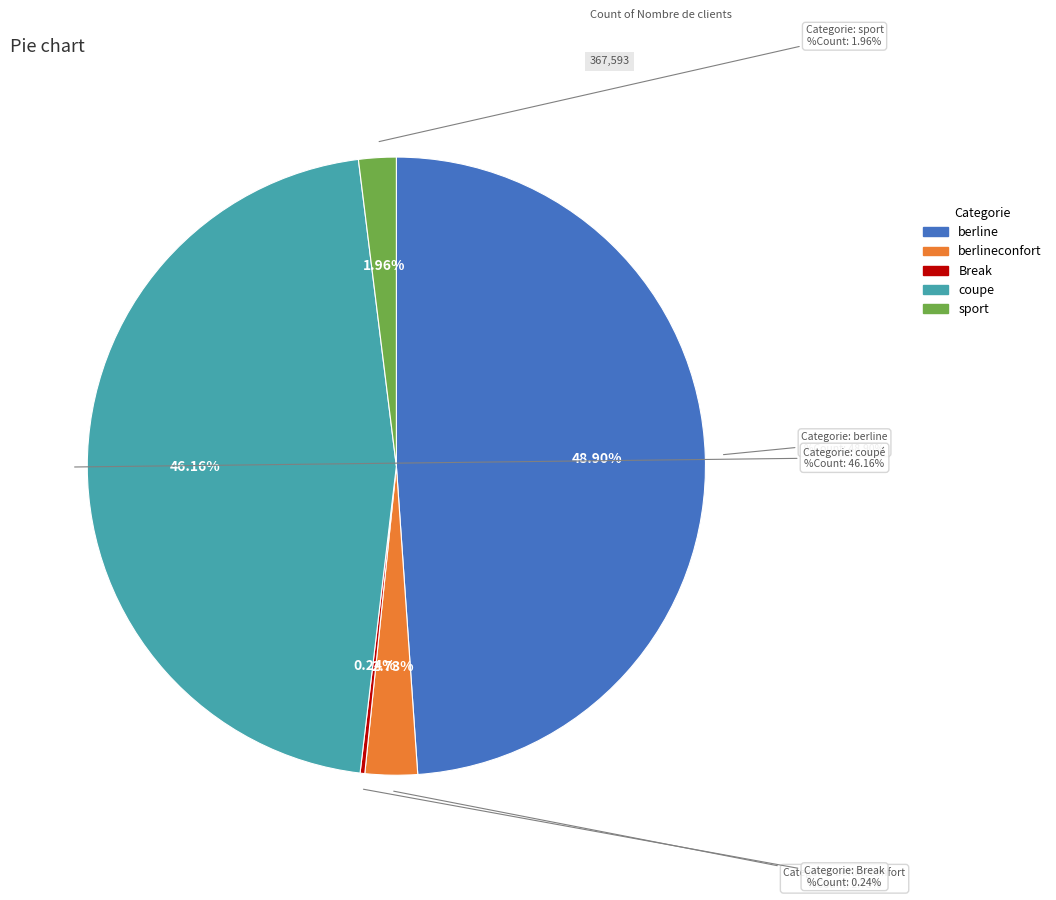

The 7207 slice represents 2% of the pie. True or false?

True